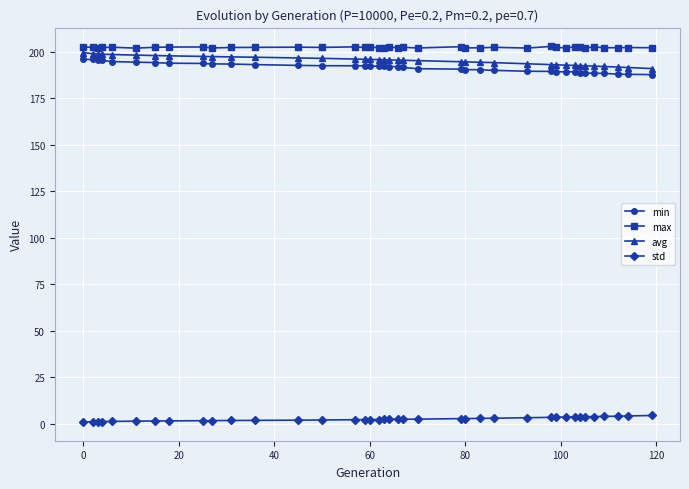

What is the difference between the maximum and minimum values in the std series?

3.5